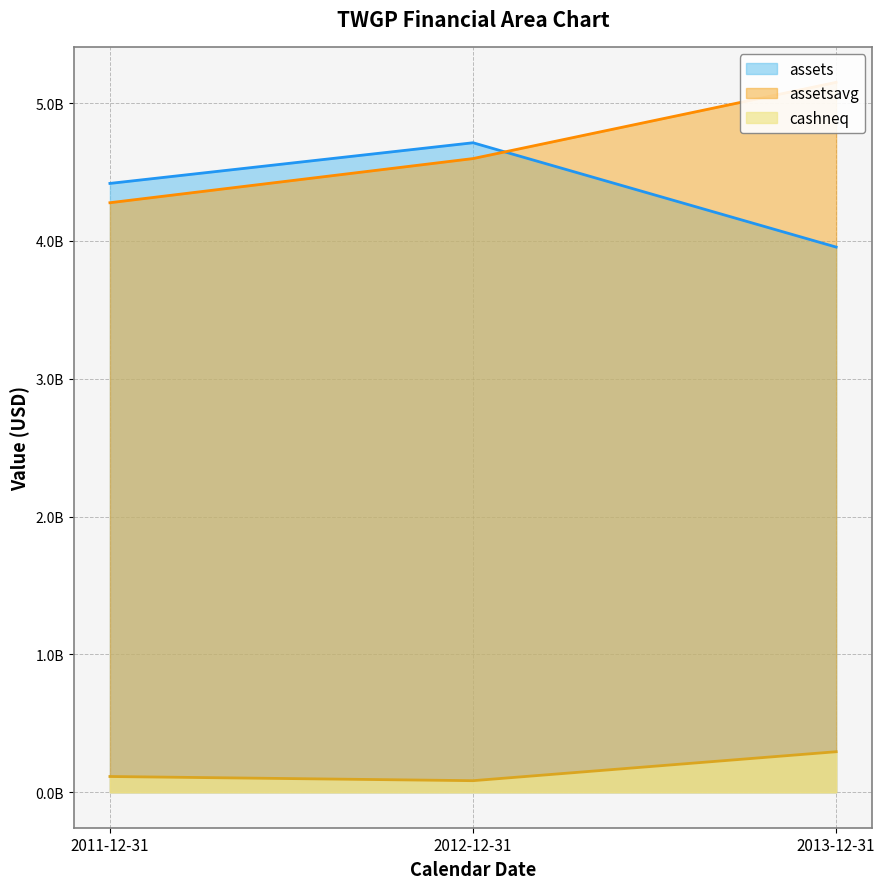

Between 2011-12-31 and 2013-12-31, which series saw the biggest shift?

assetsavg